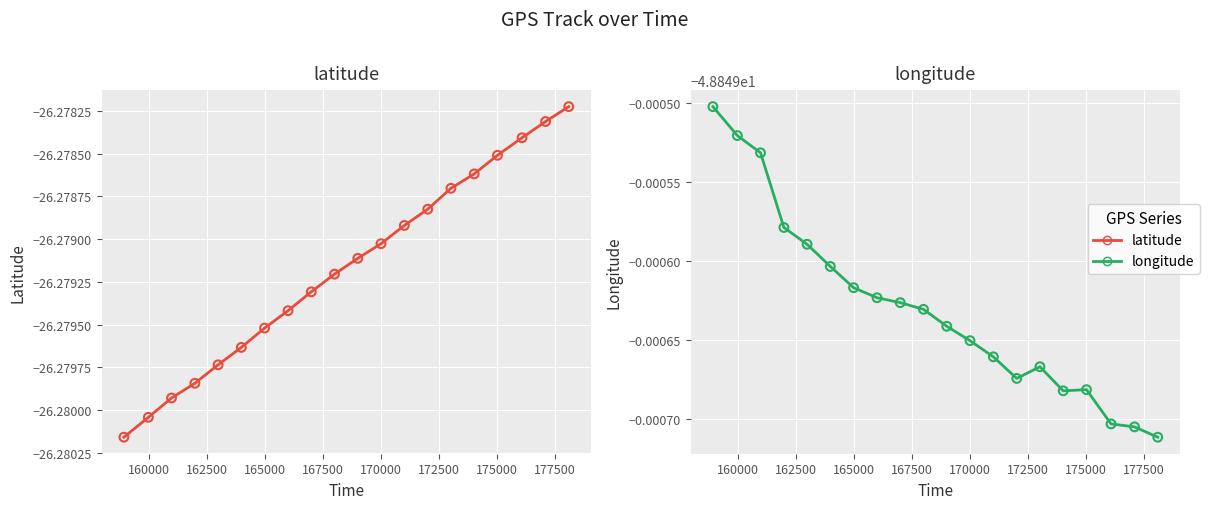

Which series contains the highest Y value?

latitude